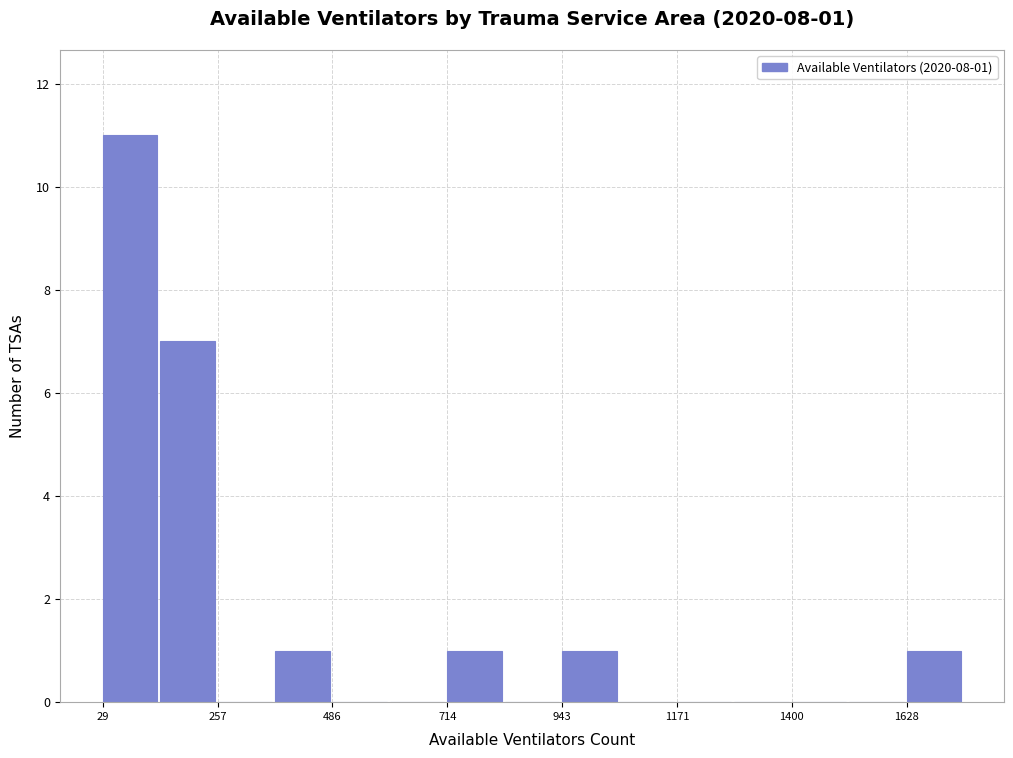

Read against the x-axis, roughly where is the centre of the tallest bar?

100